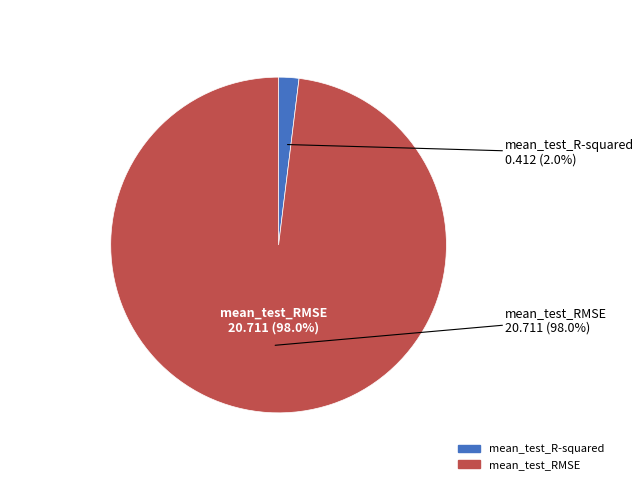

Is the sum of mean_test_R-squared and mean_test_RMSE greater than half?

Yes